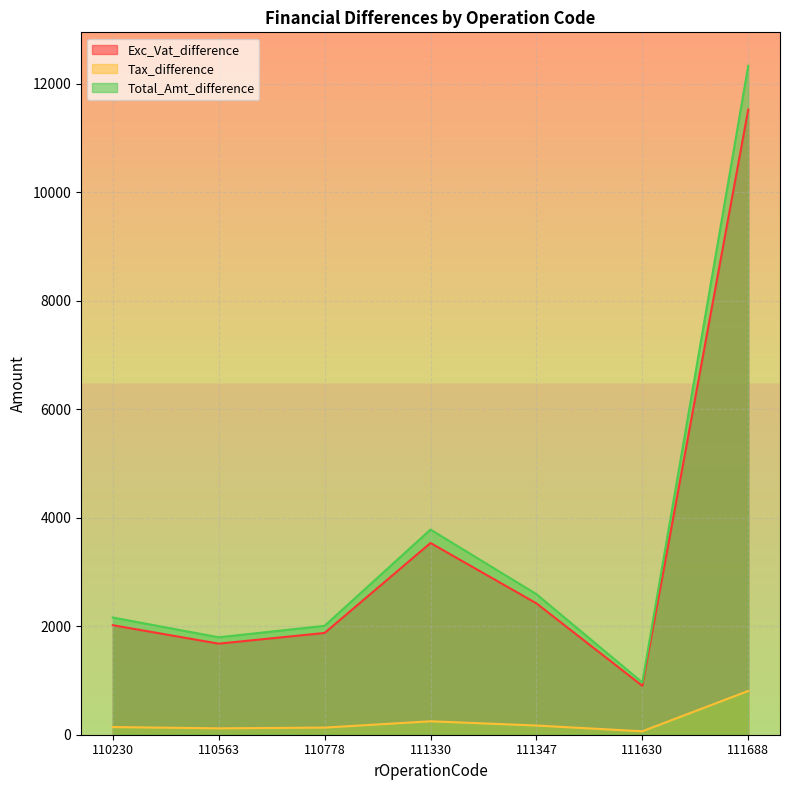

Where is the first local minimum for Tax_difference?

110563